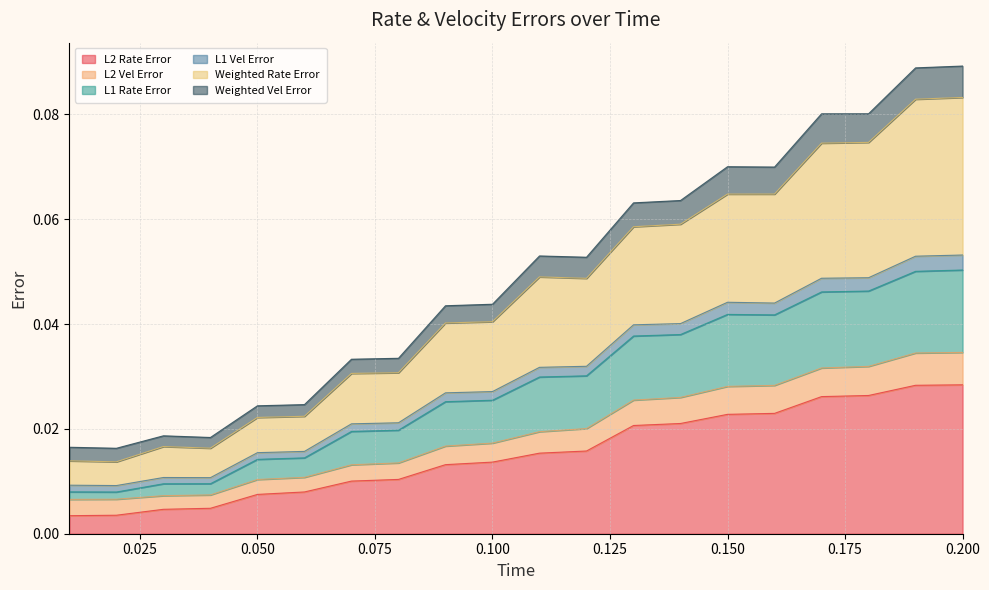

Does the chart have visible grid lines?

Yes